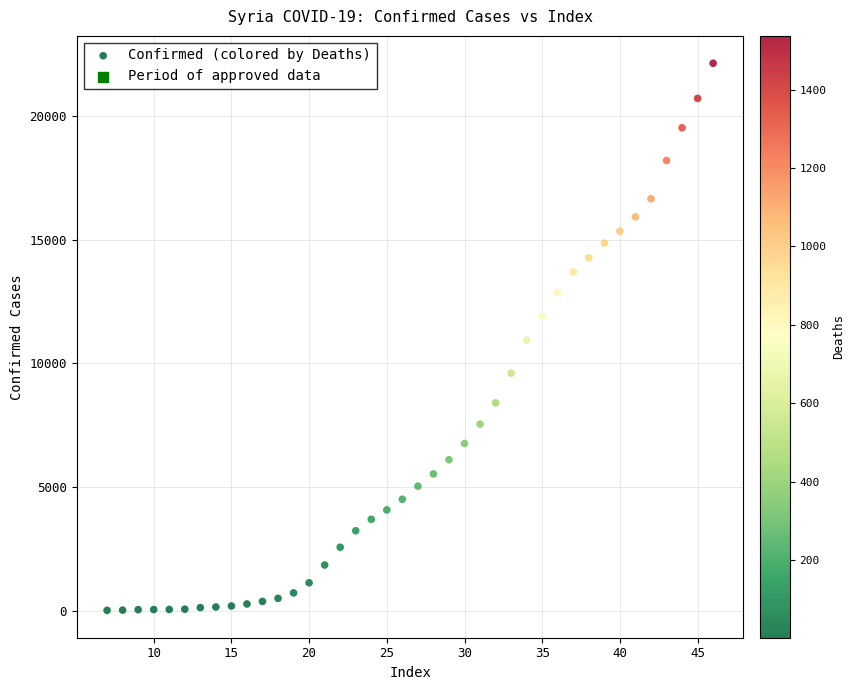

What is the range of X values (max minus min)?

39